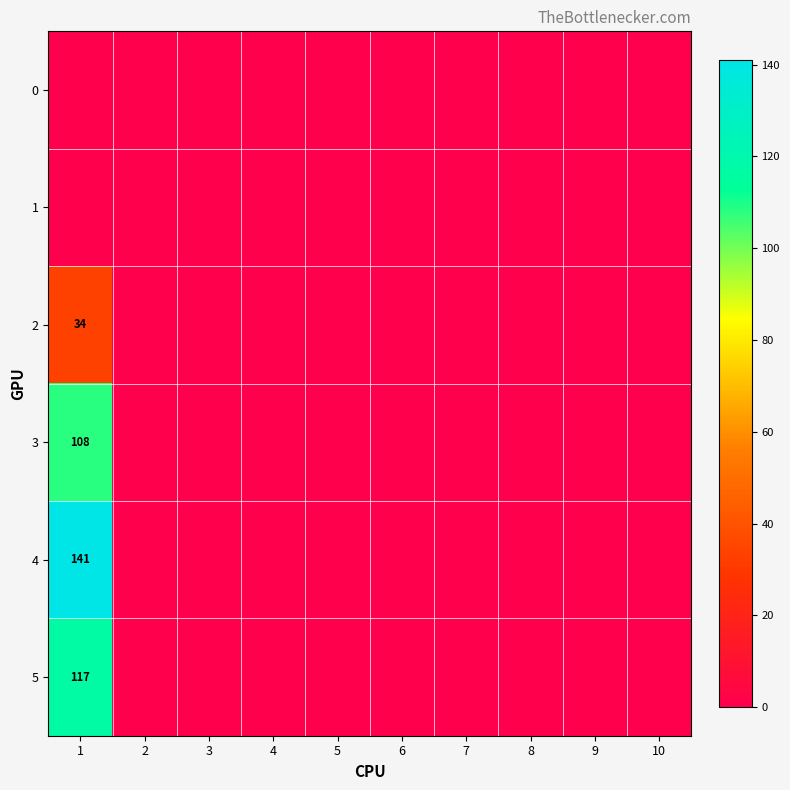

Which series has the largest range (max minus min)?

4